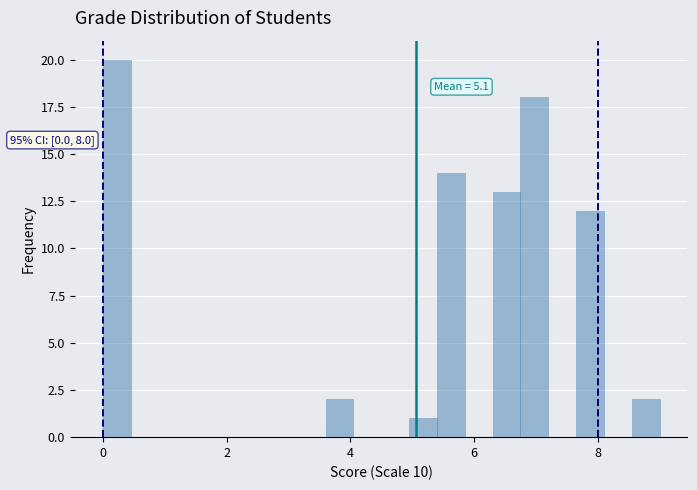

Read against the x-axis, roughly where is the centre of the tallest bar?

0.2